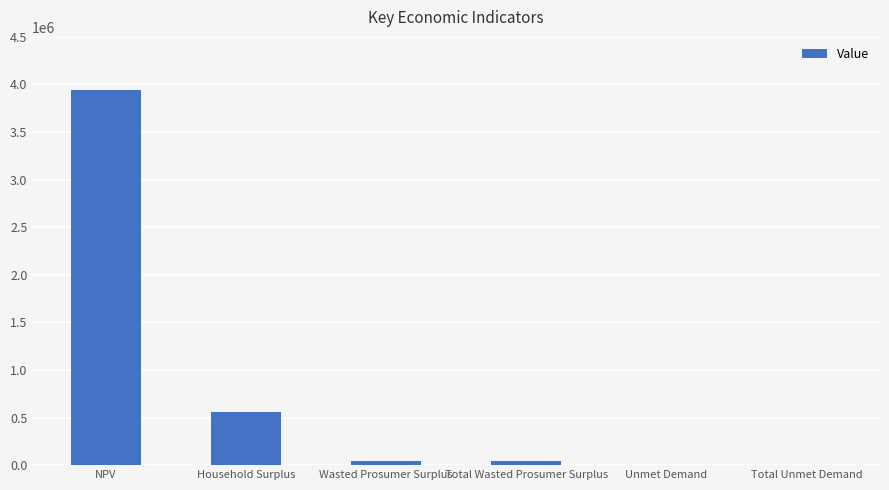

Where is the data nearest to the value 1975569?

Household Surplus